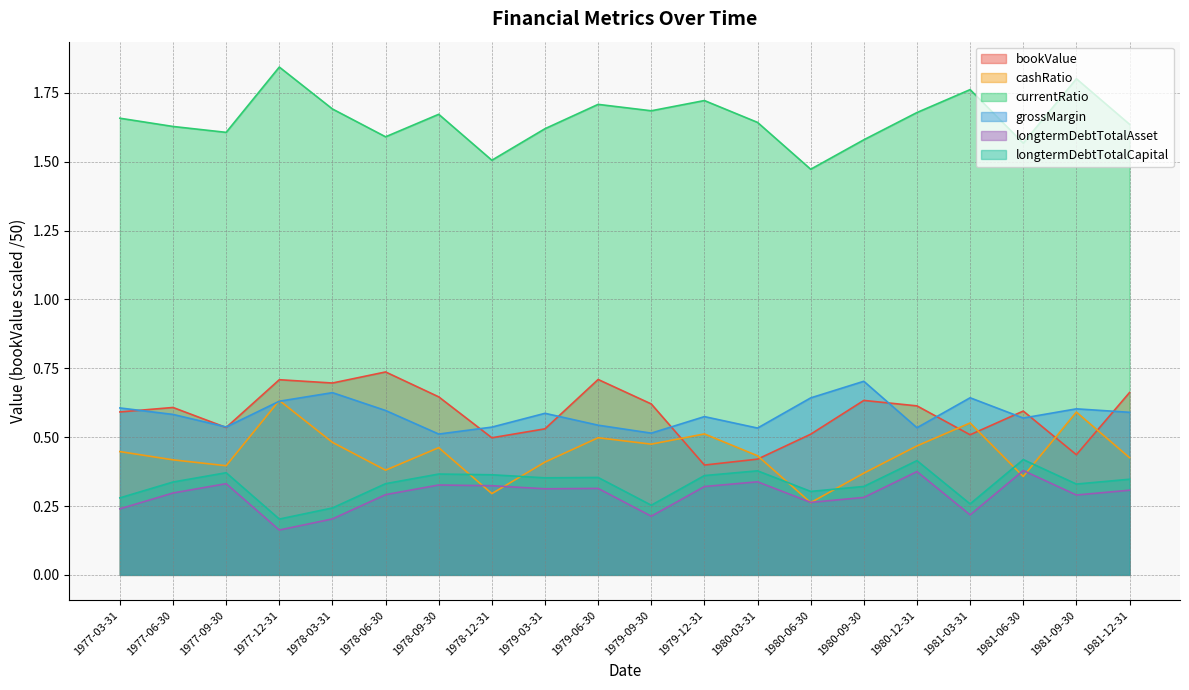

Does the chart display data point markers on the line(s)?

No